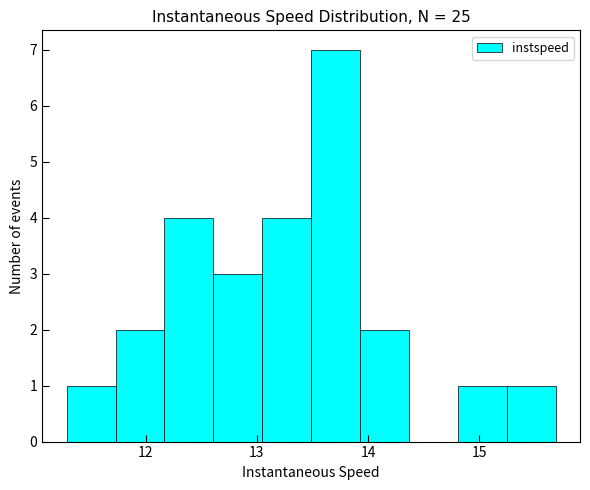

Which range on the x-axis has the tallest bar?

13.5 to 13.9